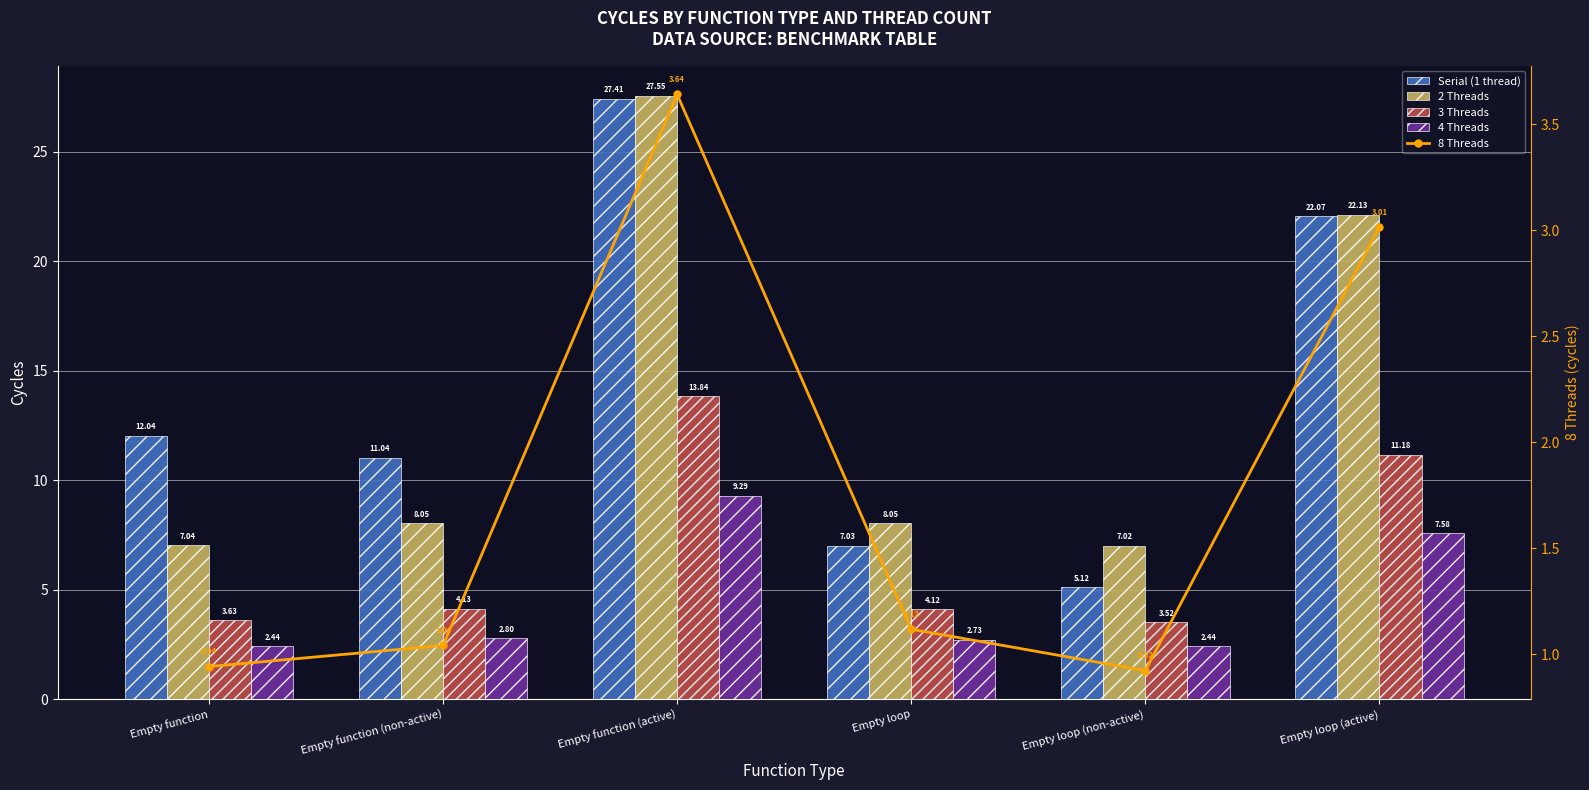

Reading left to right, transcribe all the data shown in this chart.

Serial (1 thread): 12.0	11.0	27.4	7.0	5.1	22.1
2 Threads: 7.0	8.0	27.6	8.1	7.0	22.1
3 Threads: 3.6	4.1	13.8	4.1	3.5	11.2
4 Threads: 2.4	2.8	9.3	2.7	2.4	7.6
8 Threads: 0.9	1.0	3.6	1.1	0.9	3.0